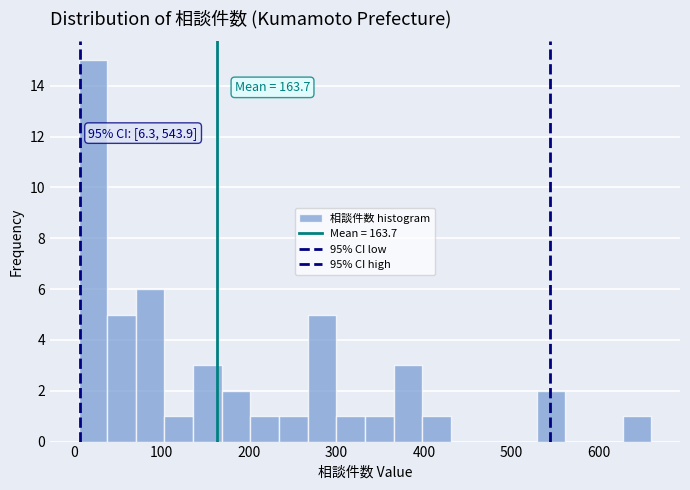

Around what value on the x-axis is the tallest bar? Give the approximate position of its centre, as read against the axis.

20